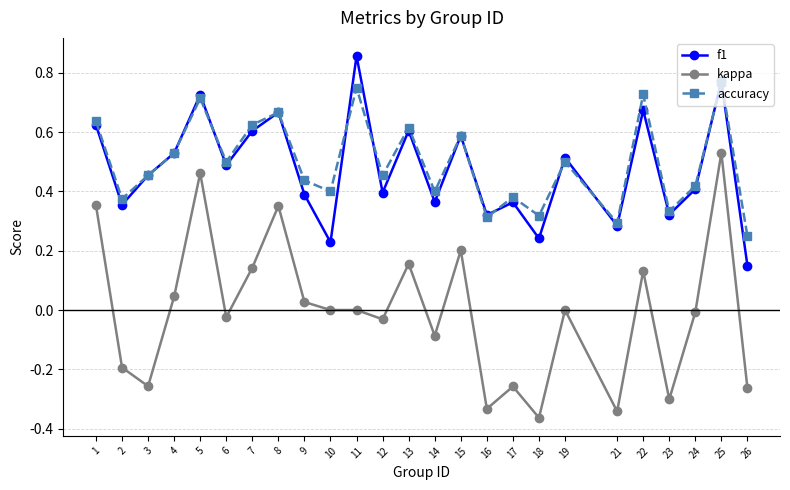

The value of accuracy at 14 is 0.7. True or false?

False